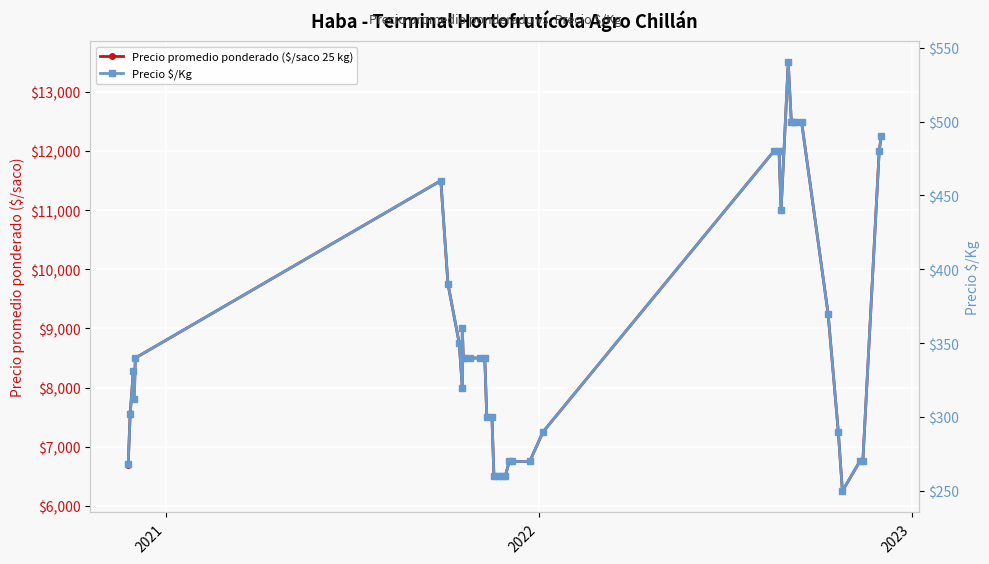

What is the value of the Precio promedio ponderado ($/saco 25 kg) point at the 23rd from the left?

6750